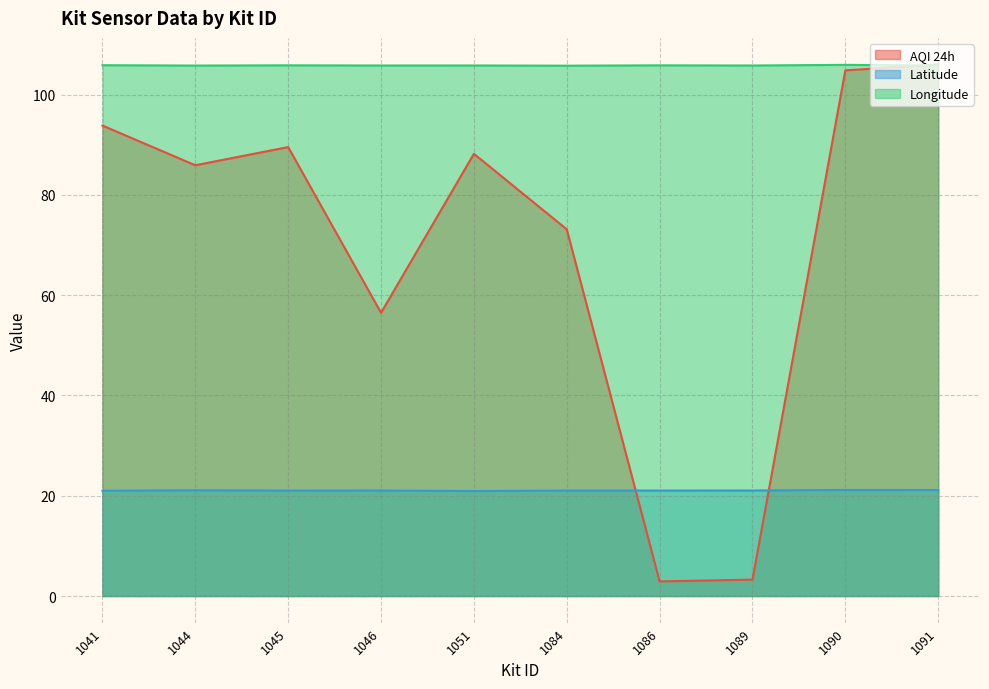

The Longitude series shows 105.8 at 1046. True or false?

True